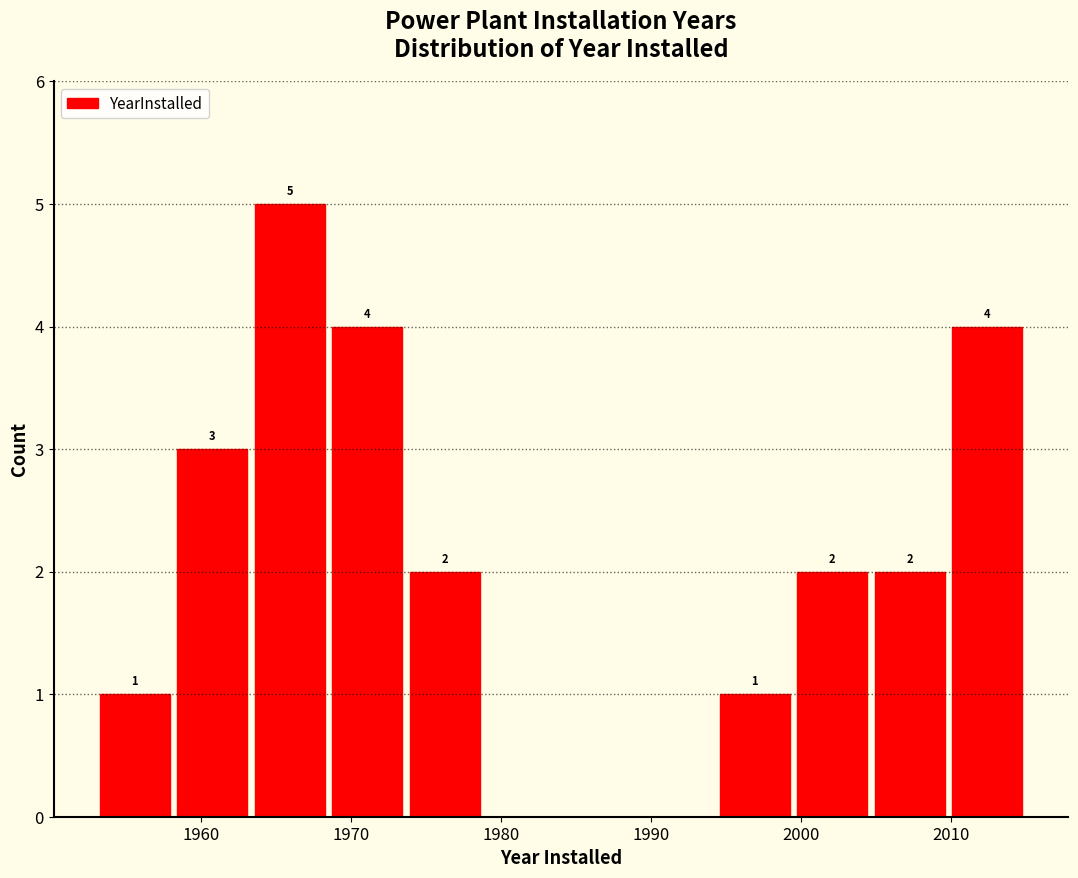

Which range on the x-axis has the tallest bar?

1963 to 1969